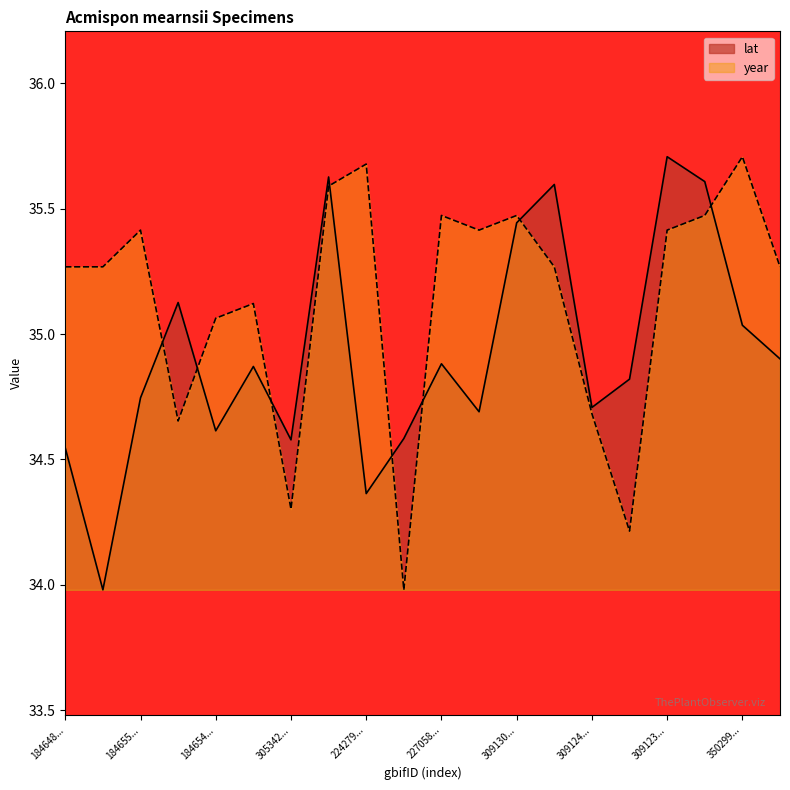

True or false: lat has a value of 34.0 at 1846500196.

True